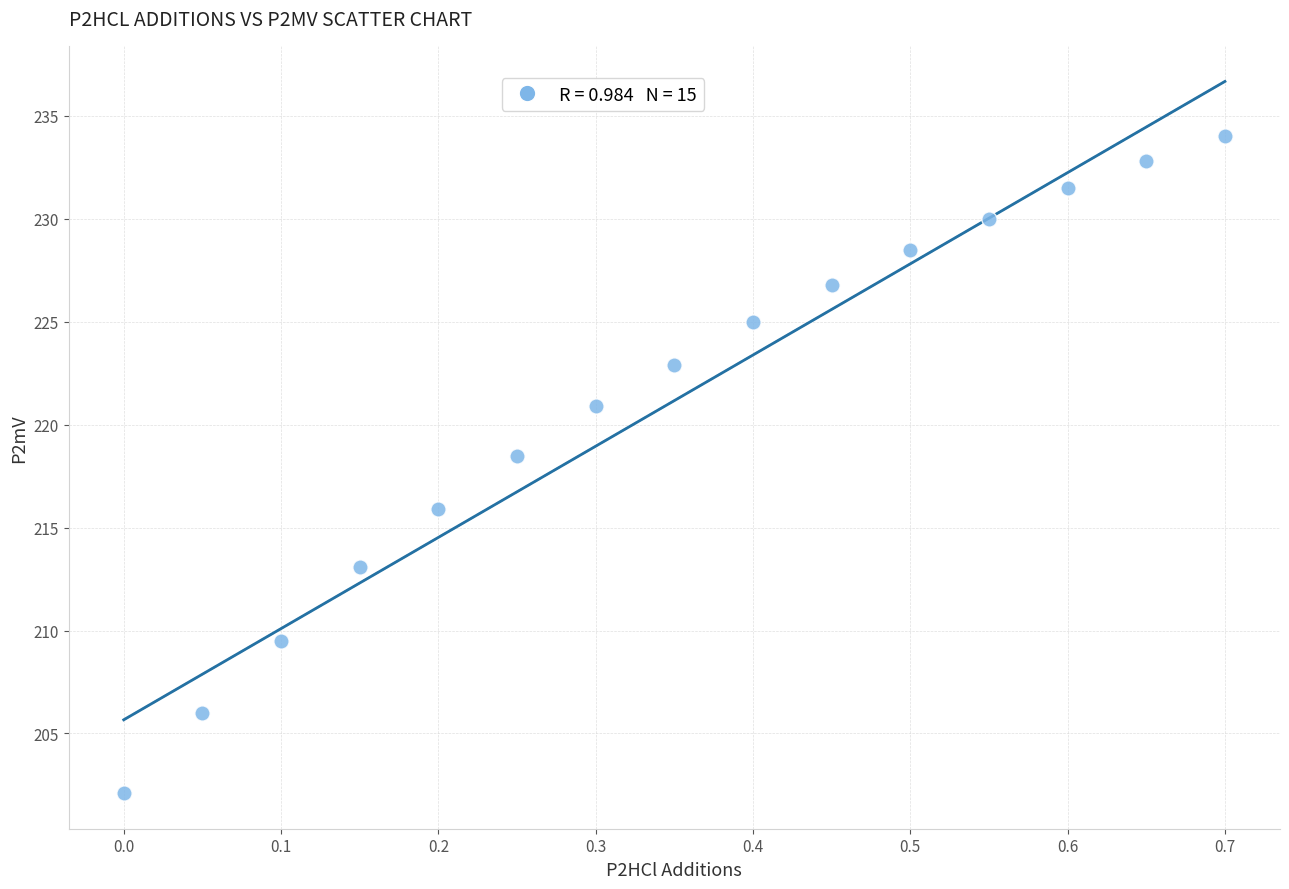

What Y value in the scatter plot is closest to 218?

218.5